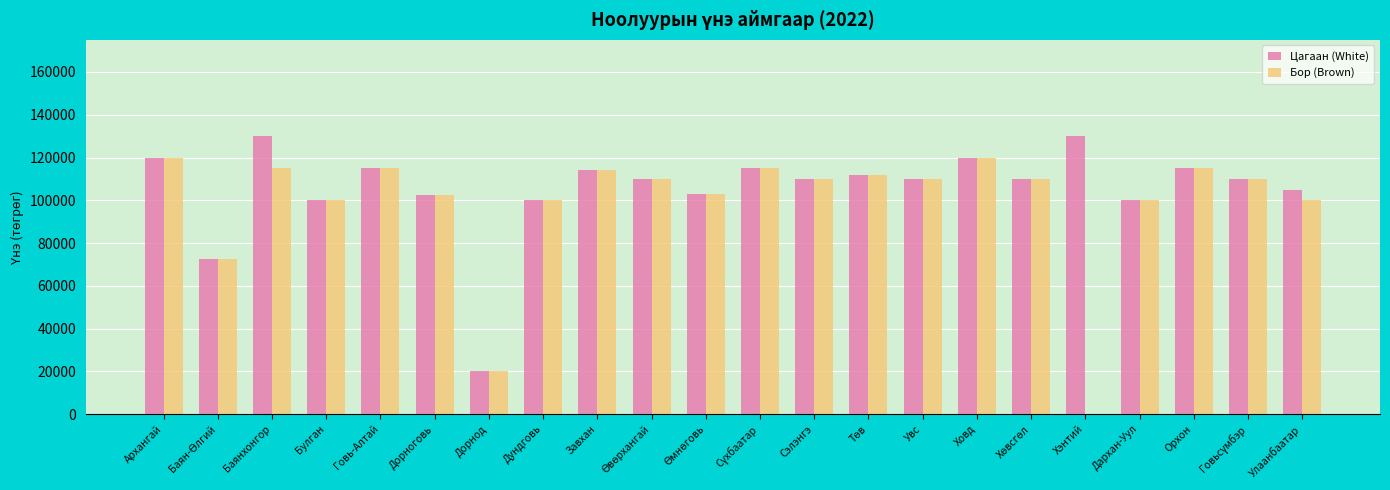

How many data points does each series have?

22